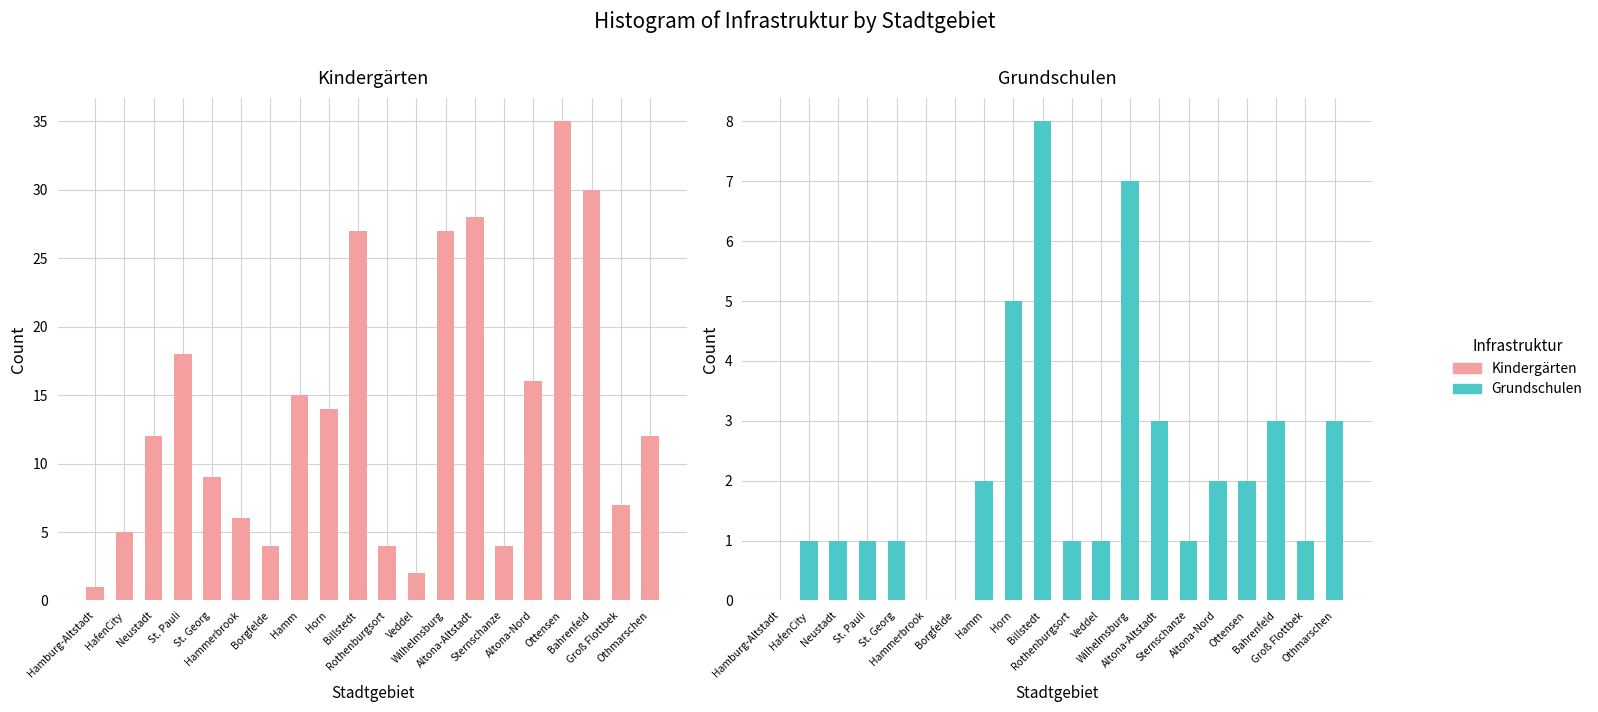

Between Veddel and Altona-Nord, which is larger?

Altona-Nord